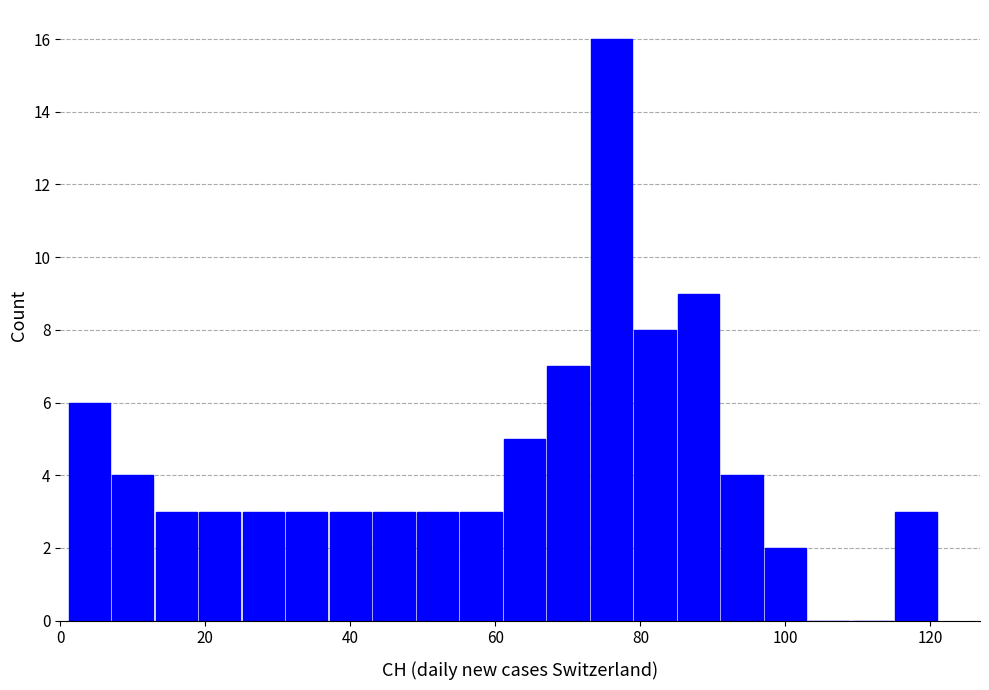

Read against the x-axis, roughly where is the centre of the tallest bar?

76